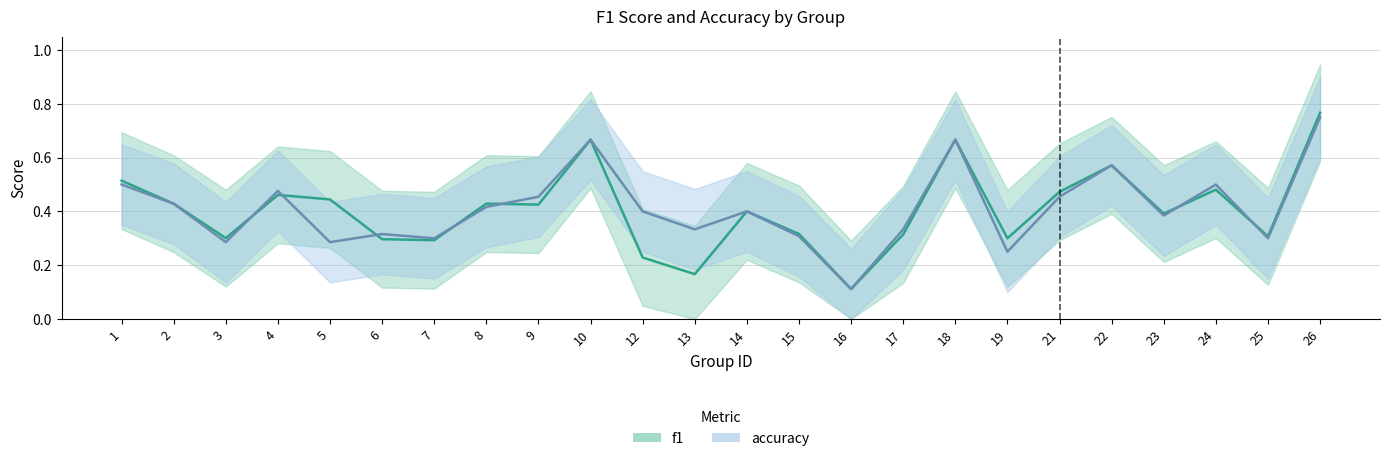

What is the difference between the accuracy values at 9 and 25?

0.2